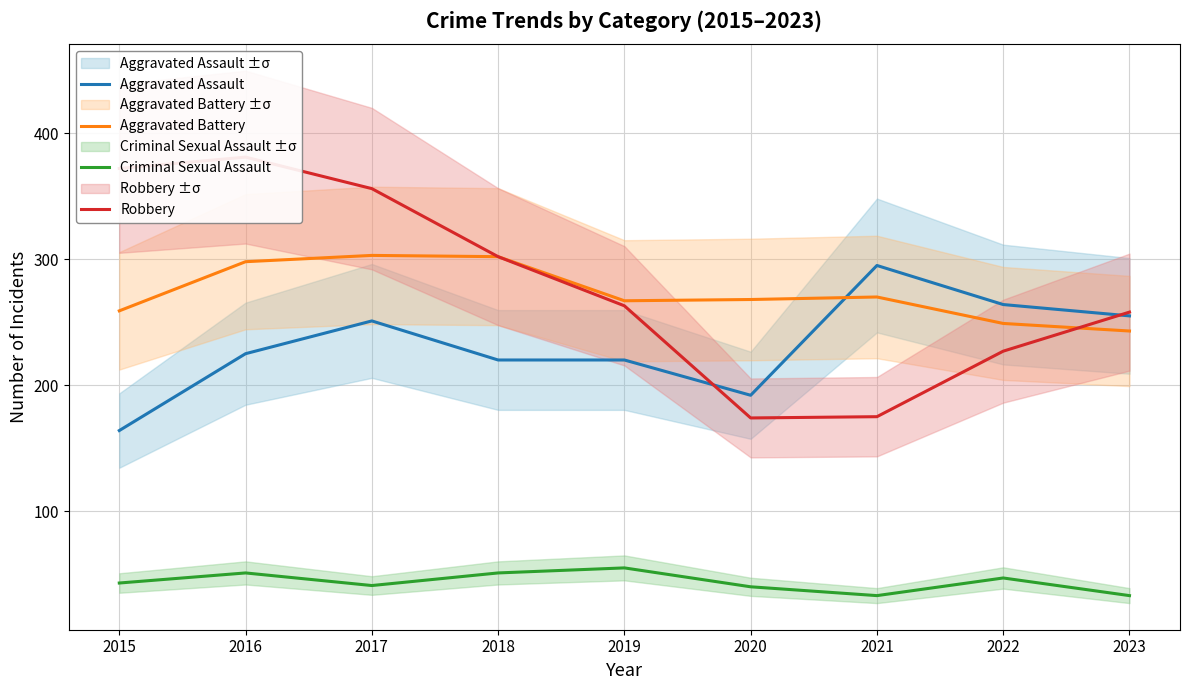

Reading left to right, what are all the values shown in this chart?

Aggravated Assault: 2015=164	2016=225	2017=251	2018=220	2019=220	2020=192	2021=295	2022=264	2023=255
Aggravated Battery: 2015=259	2016=298	2017=303	2018=302	2019=267	2020=268	2021=270	2022=249	2023=243
Criminal Sexual Assault: 2015=43	2016=51	2017=41	2018=51	2019=55	2020=40	2021=33	2022=47	2023=33
Robbery: 2015=372	2016=381	2017=356	2018=302	2019=263	2020=174	2021=175	2022=227	2023=258